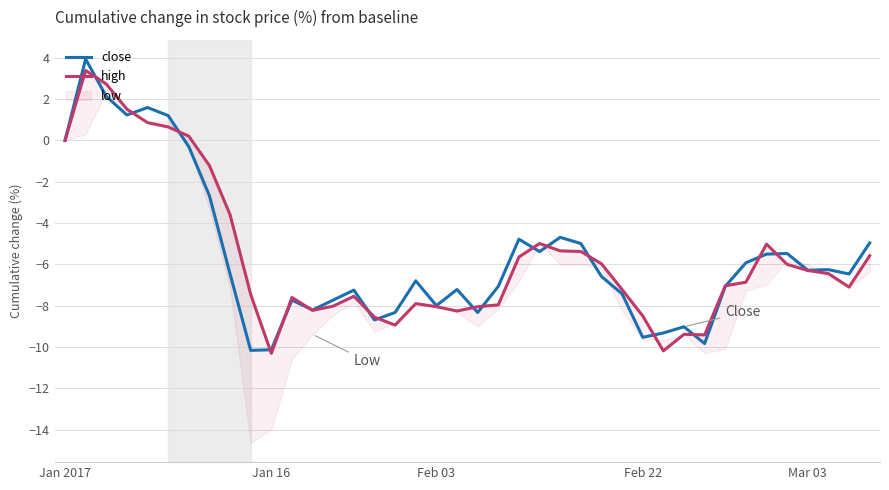

Where does the high series first go above -6?

Jan 2017